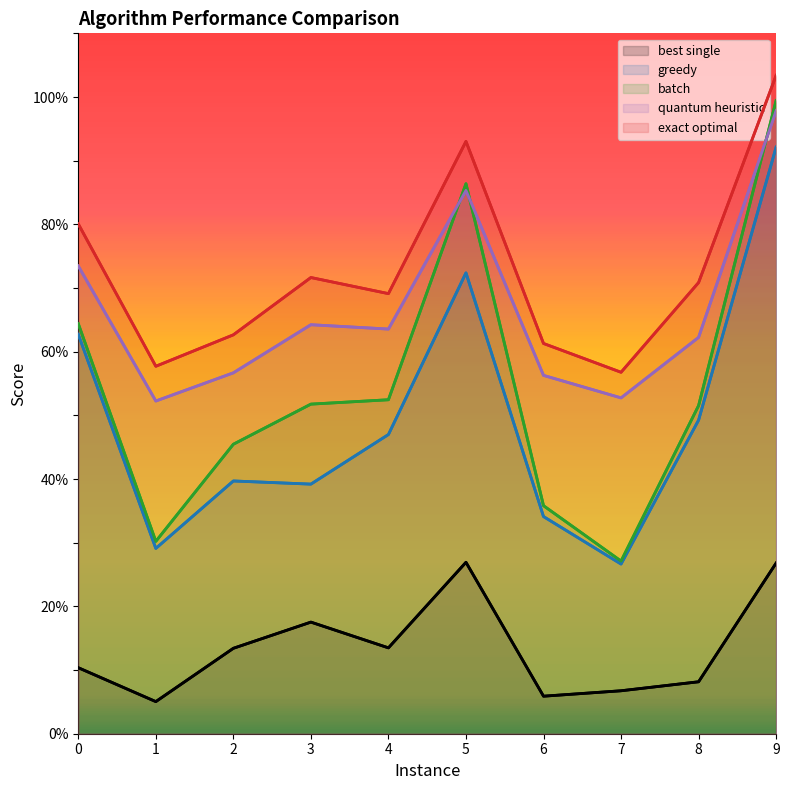

At which category does greedy reach its first local peak?

2